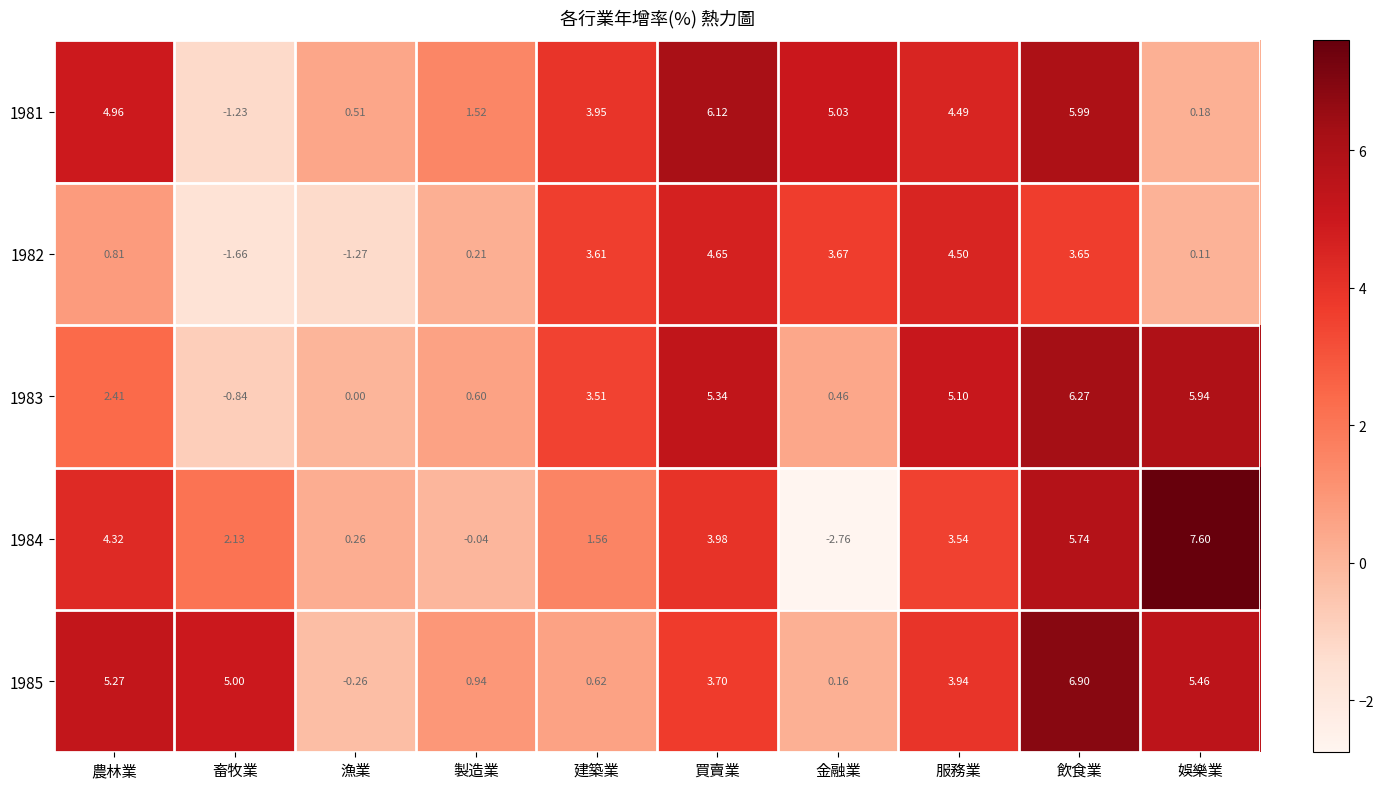

At which category is the sum across all series the highest?

飲食業